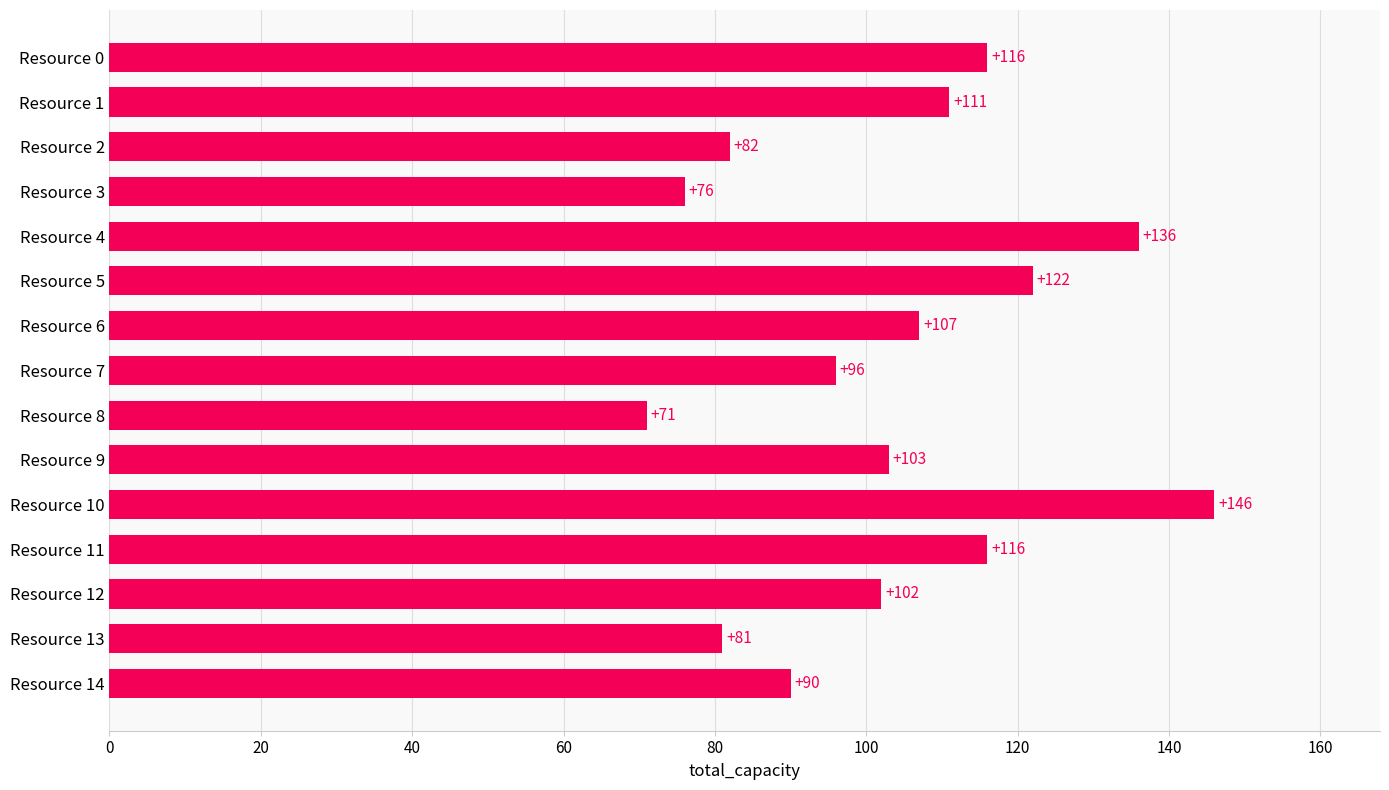

The chart shows a value of 136 at Resource 4. True or false?

True